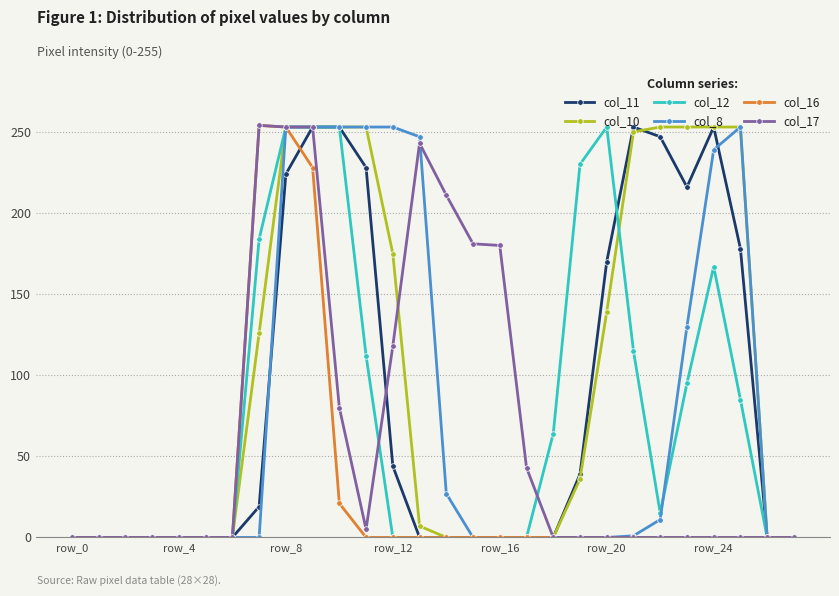

At how many categories does at least one series exceed 236?

13